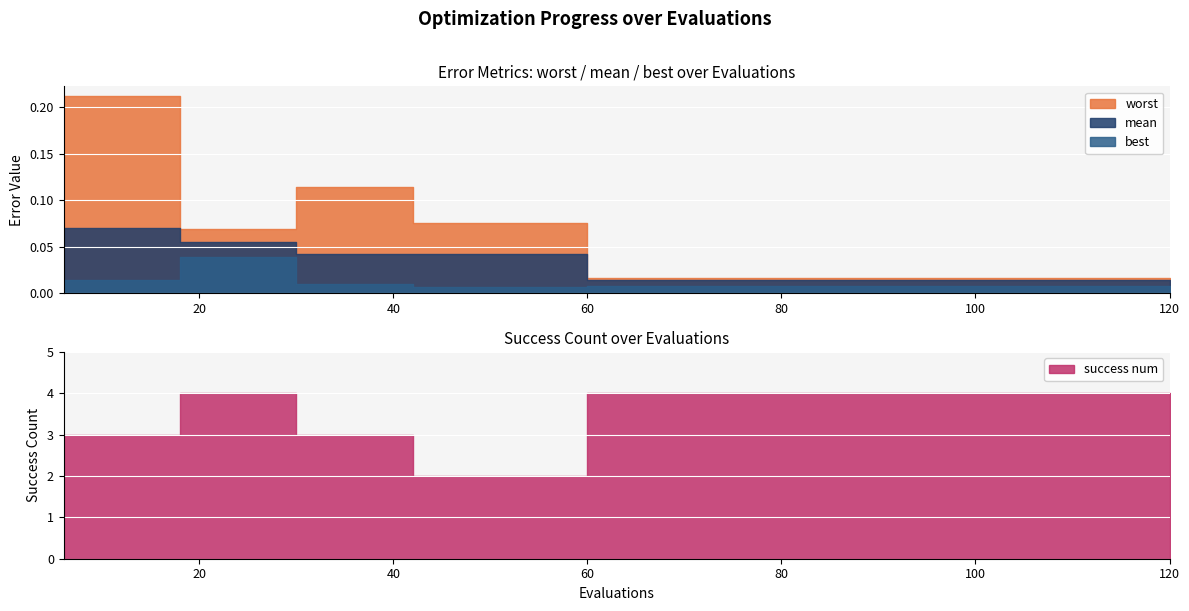

Which has a higher value, 108 or 84?

108